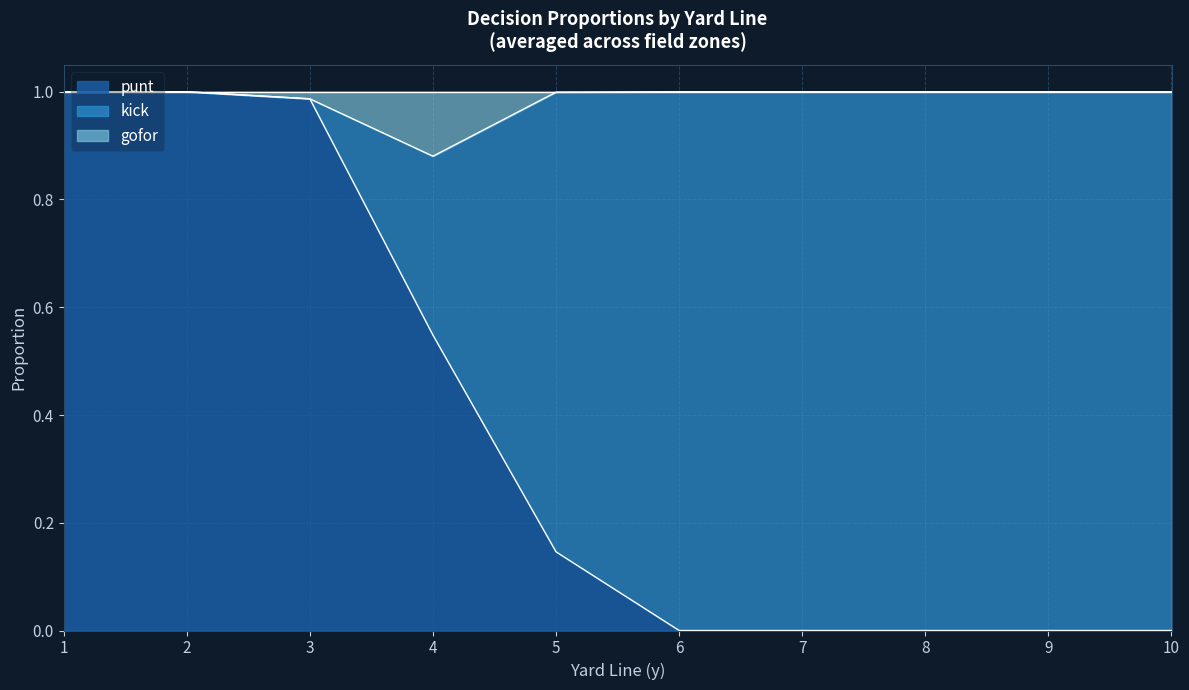

True or false: kick and gofor cross at least once.

False